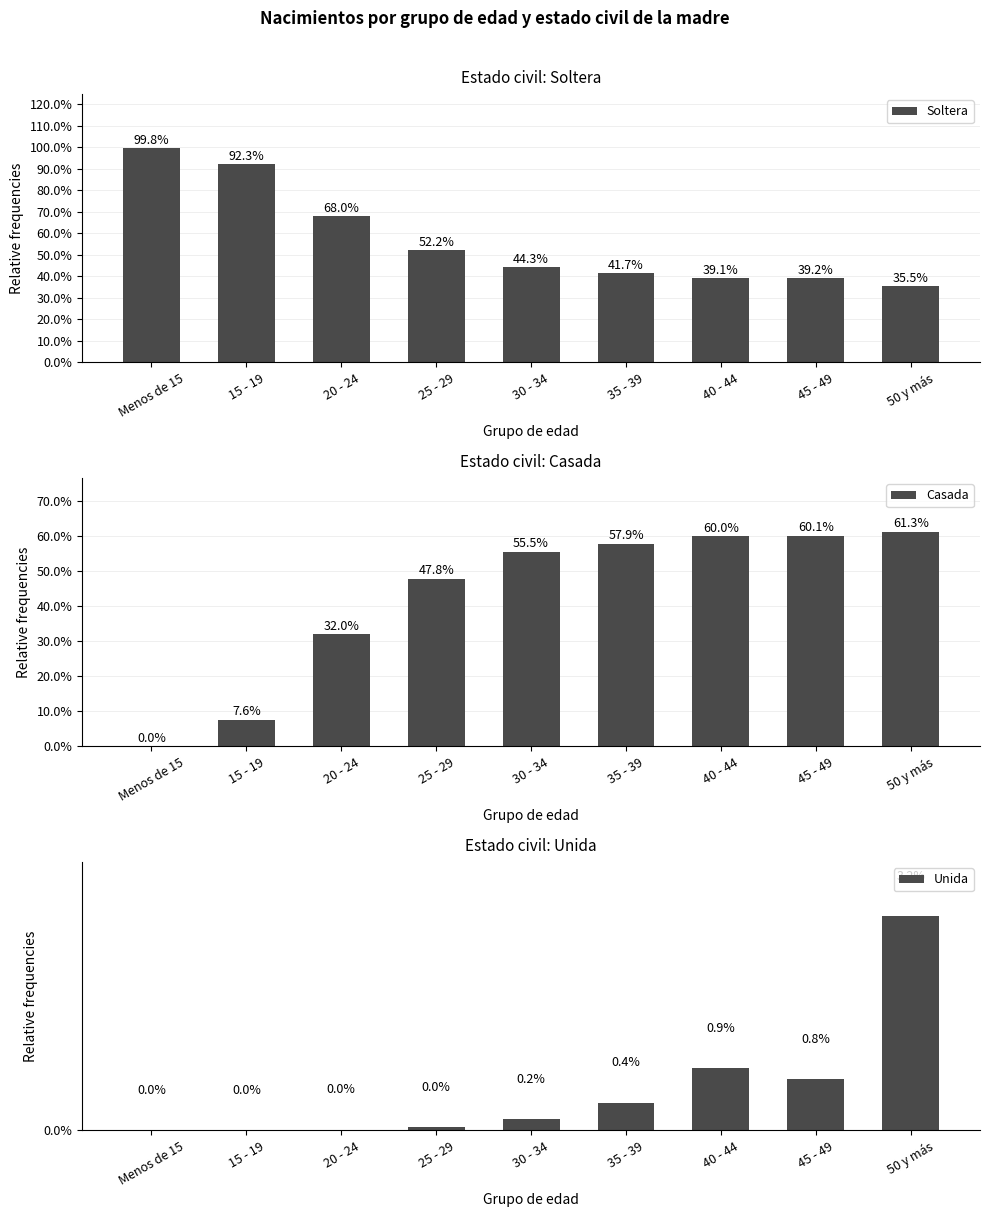

At which category is the sum across all series the highest?

45 - 49